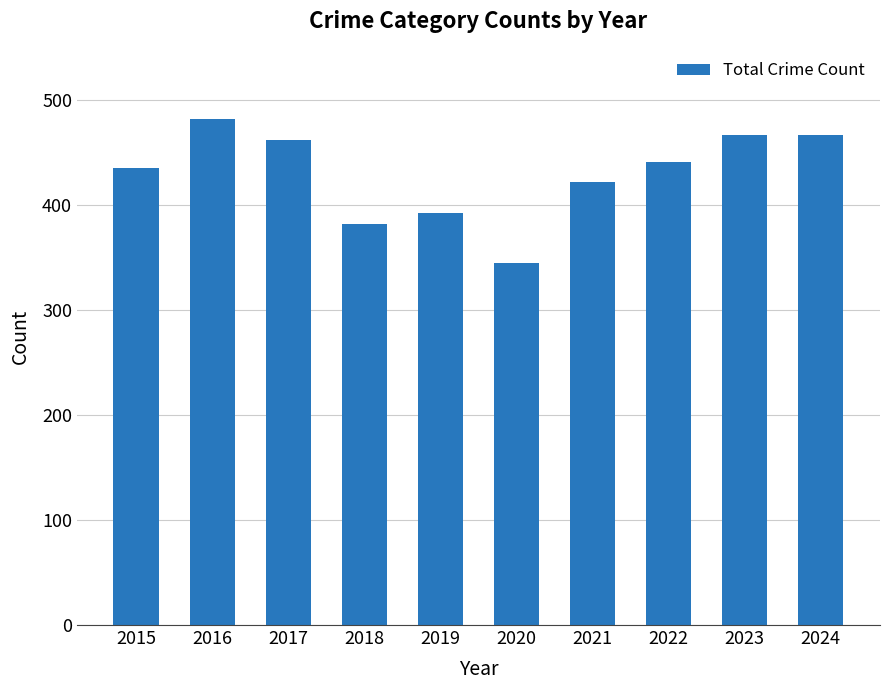

What is the smallest value displayed?

345